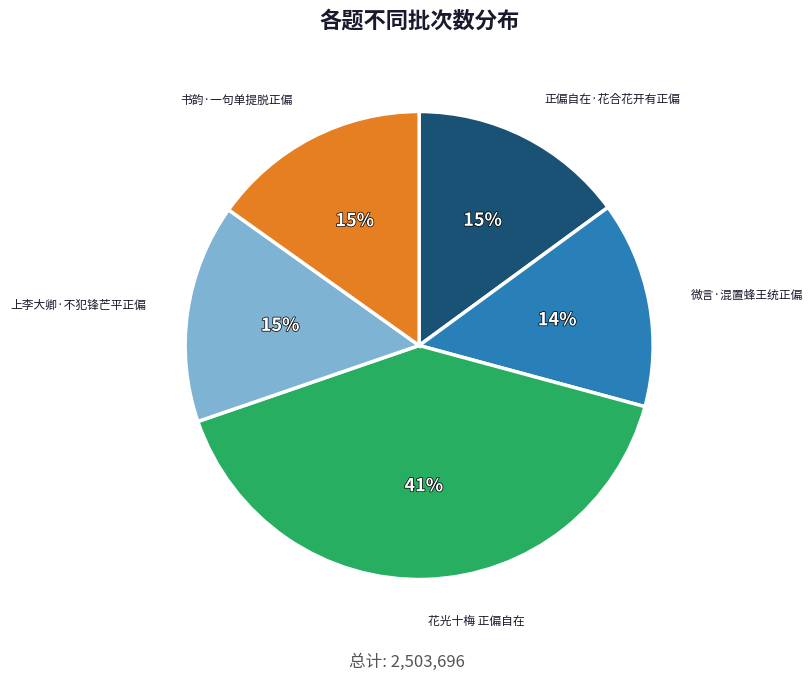

Which has a higher value, 花光十梅 正偏自在 or 正偏自在·花合花开有正偏?

花光十梅 正偏自在